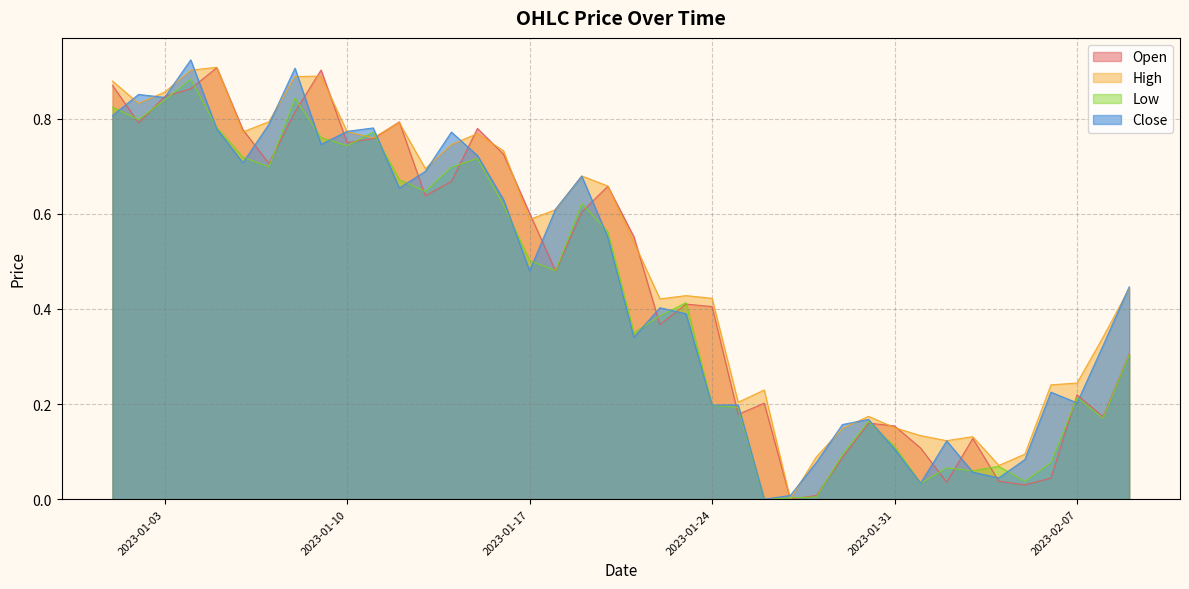

Where do High and Close first cross each other?

2023-01-01 and 2023-01-02